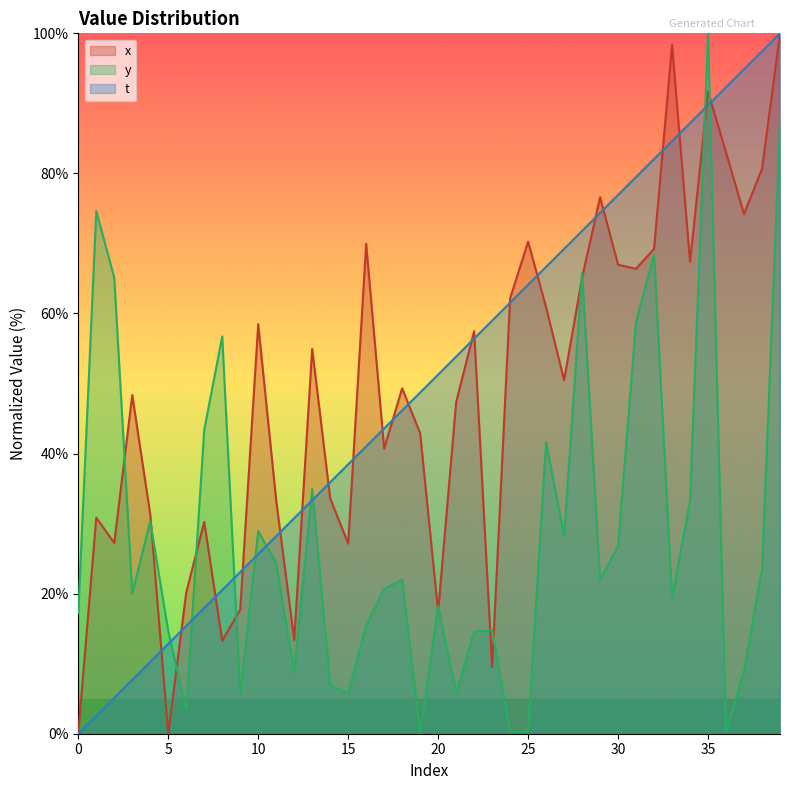

True or false: y has a value of 14.6 at 31.

False